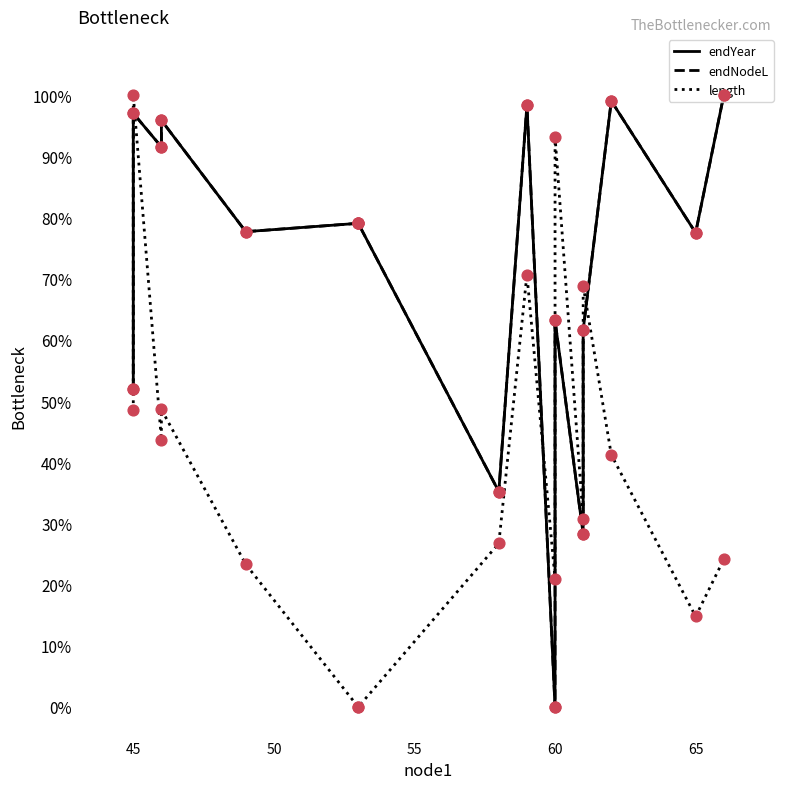

Which series has the largest Y range (max minus min)?

endYear